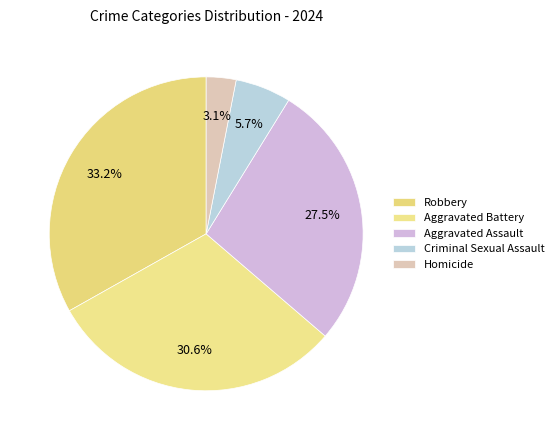

True or false: Robbery accounts for 33% of the total.

True